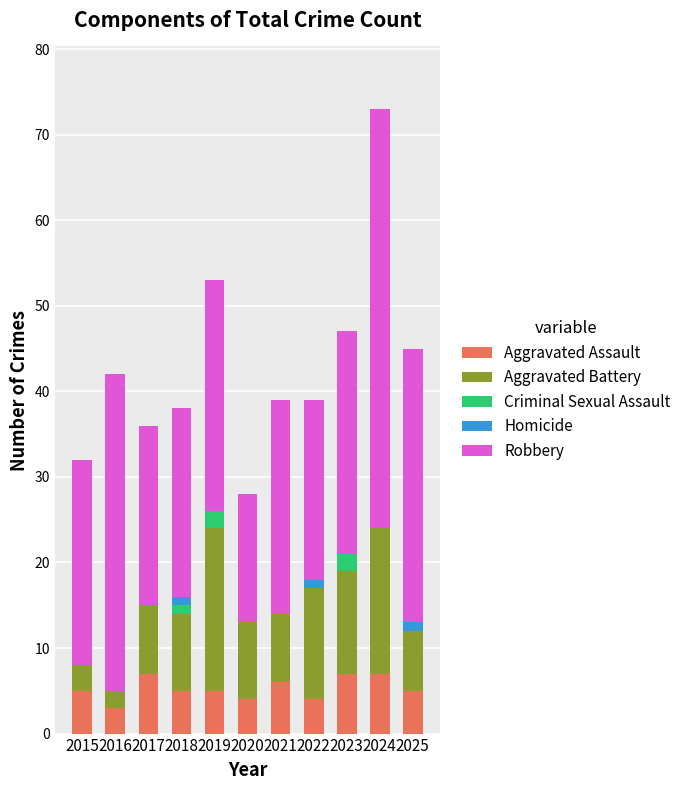

At which category is the sum across all series the highest?

2024